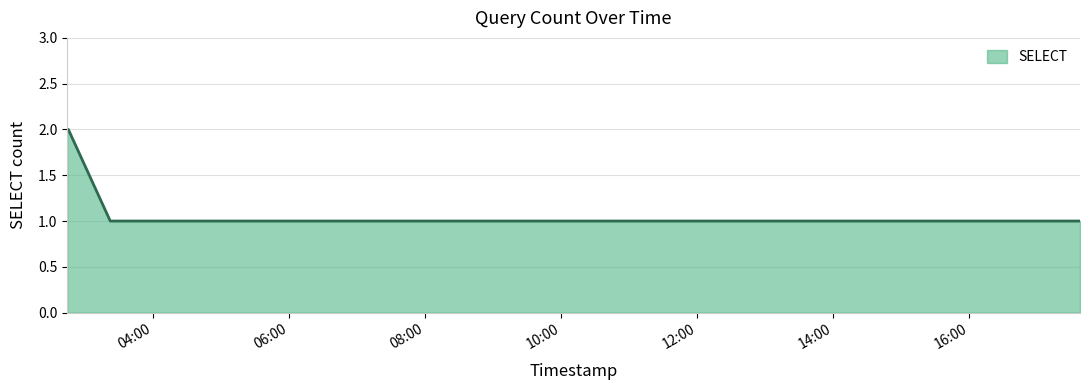

True or false: the data has more than 1 interior local peaks.

False